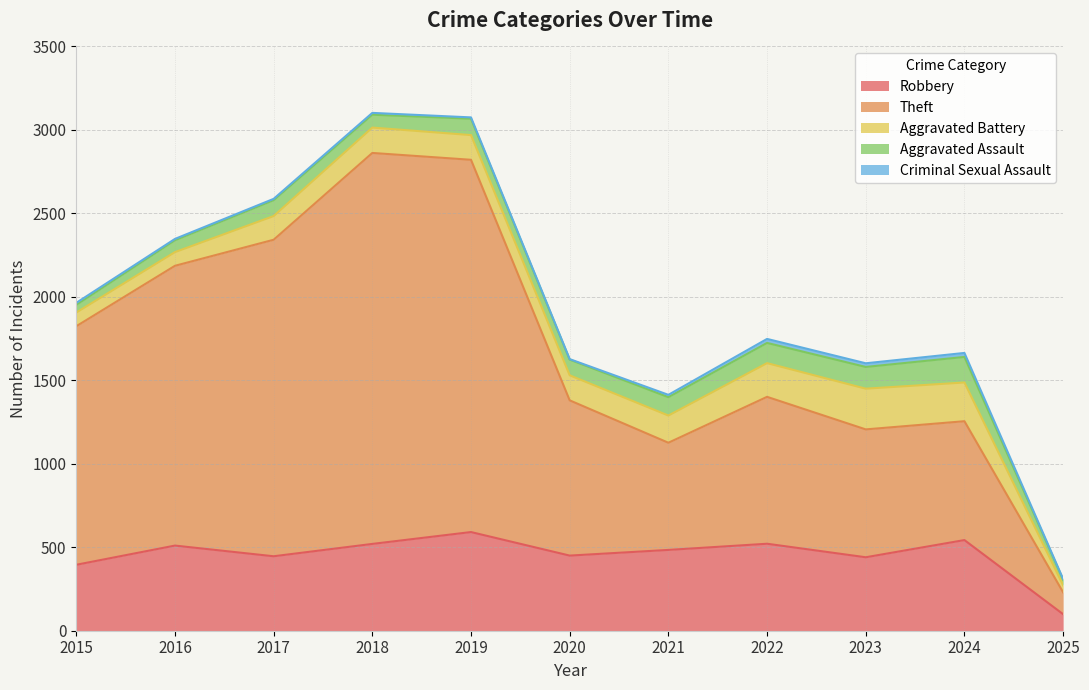

In Aggravated Assault, how many points are lower than both neighbors (excluding endpoints)?

2